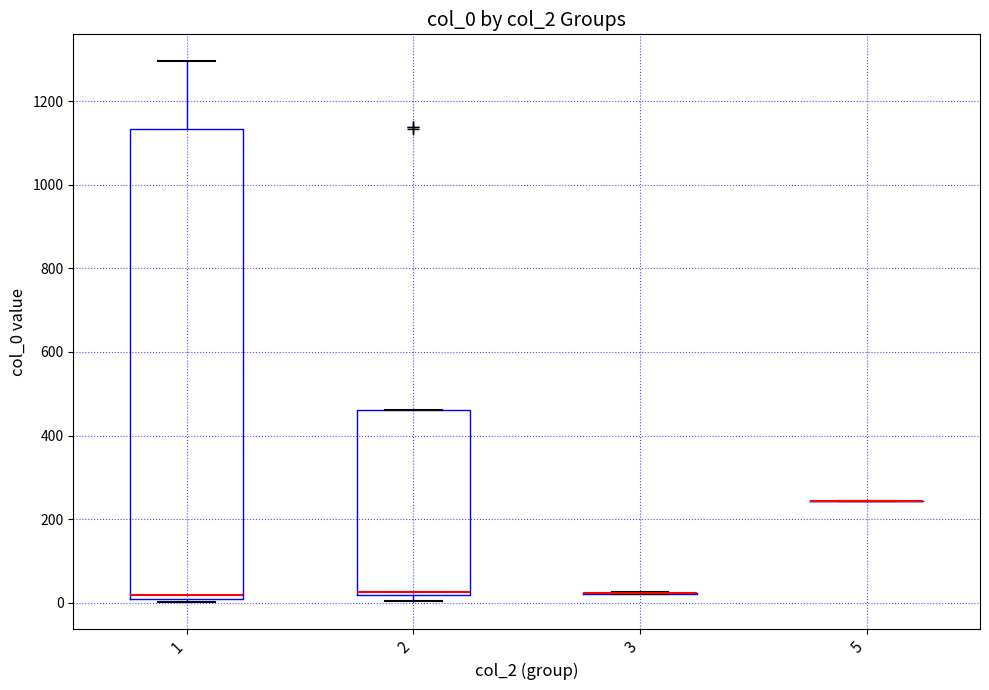

Which box is the tallest, from its lower edge to its upper edge?

1